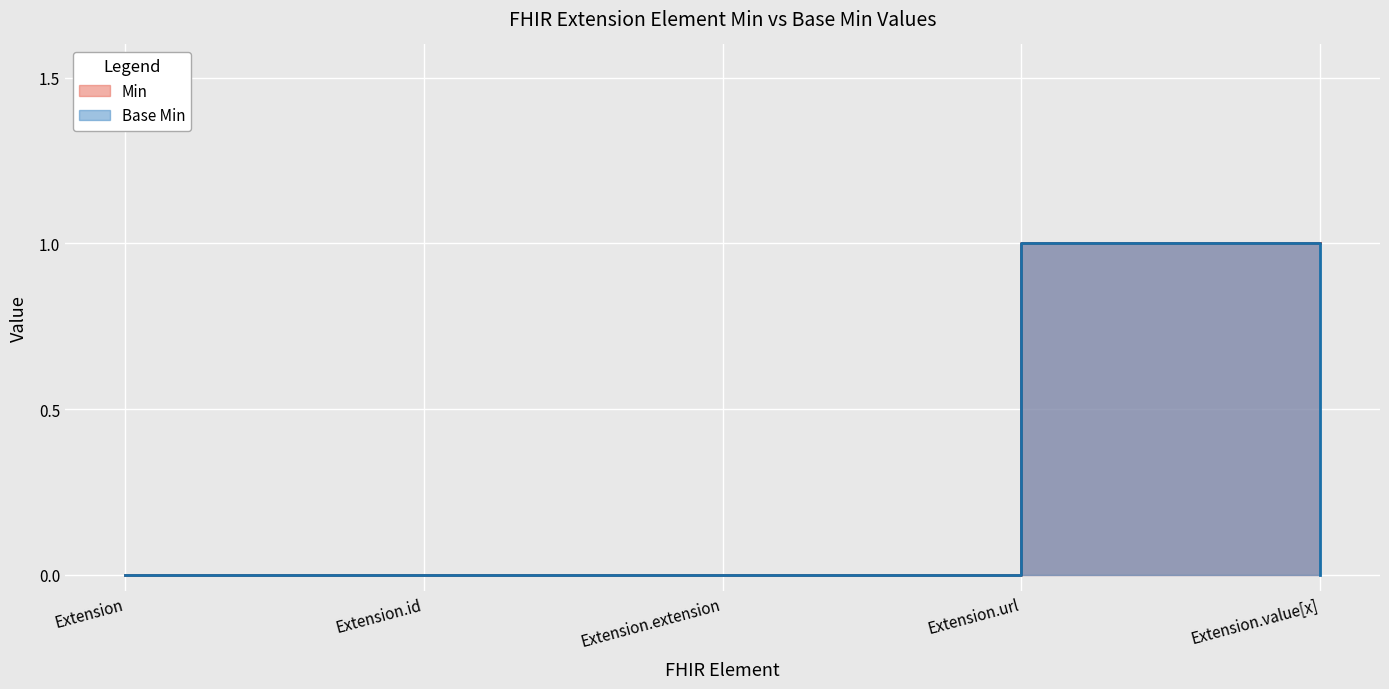

What is the value of the Min point at the 4th from the left?

1